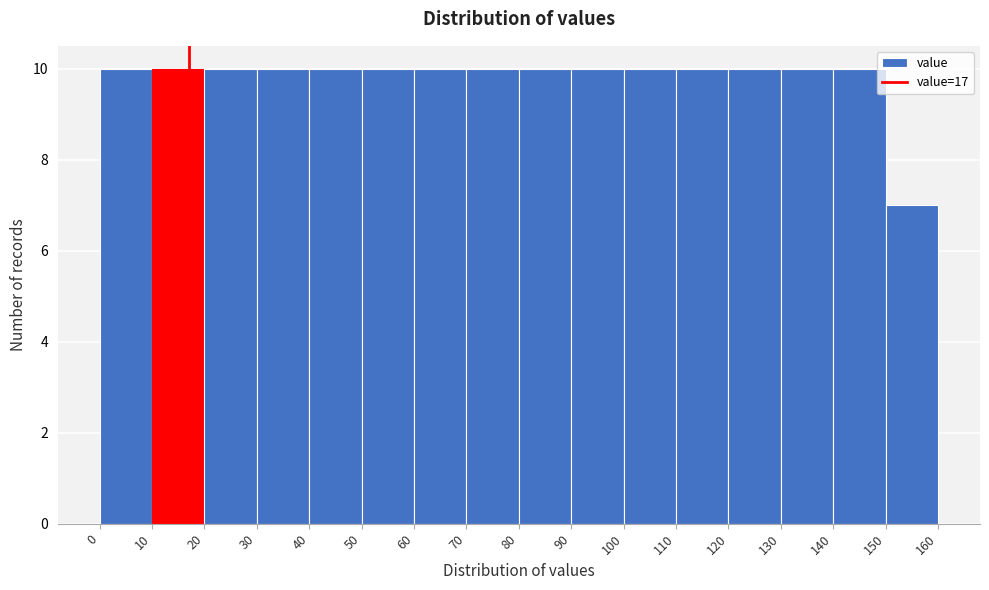

Reading left to right, transcribe this chart: for each bar, give the range it covers on the x-axis and its height. The values are not printed on the chart, so give them approximately, as read against the axis.

0 to 10: 10
10 to 20: 10
20 to 30: 10
30 to 40: 10
40 to 50: 10
50 to 60: 10
60 to 70: 10
70 to 80: 10
80 to 90: 10
90 to 100: 10
100 to 110: 10
110 to 120: 10
120 to 130: 10
130 to 140: 10
140 to 150: 10
150 to 160: 7